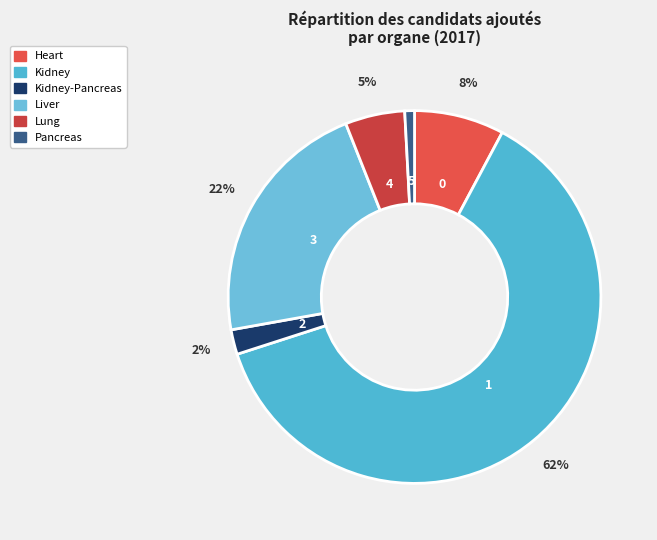

To the nearest percent, what portion does Kidney represent?

62%